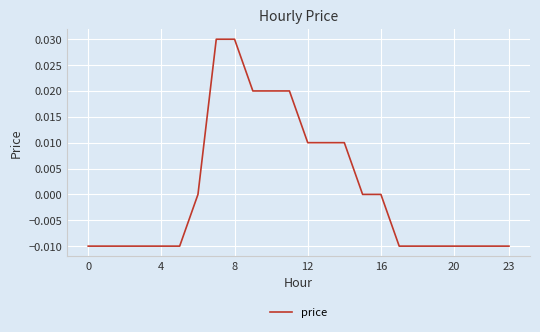

Does the chart display data point markers on the line(s)?

No